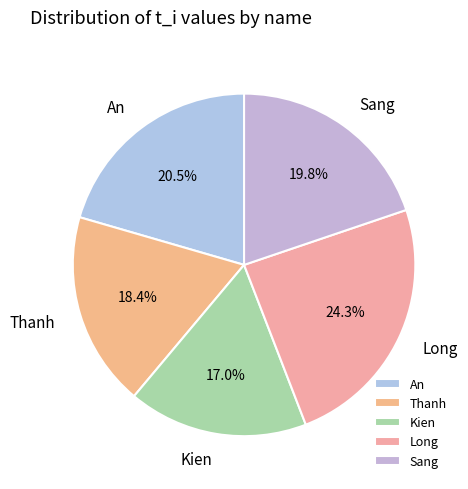

Is there a majority slice in this chart?

No